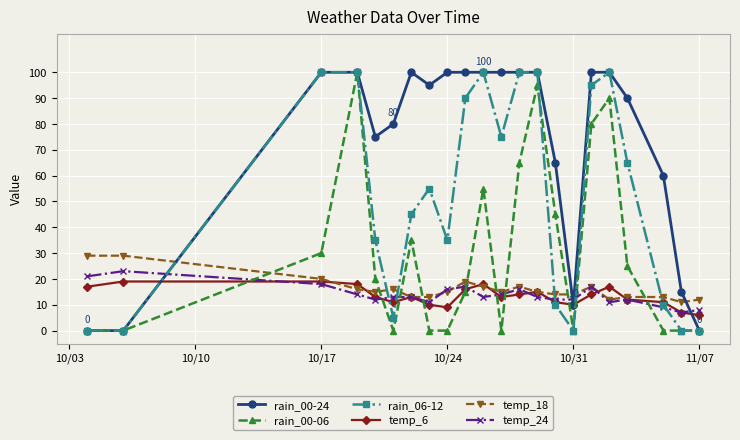

True or false: temp_6 has more than 2 interior local peaks.

True